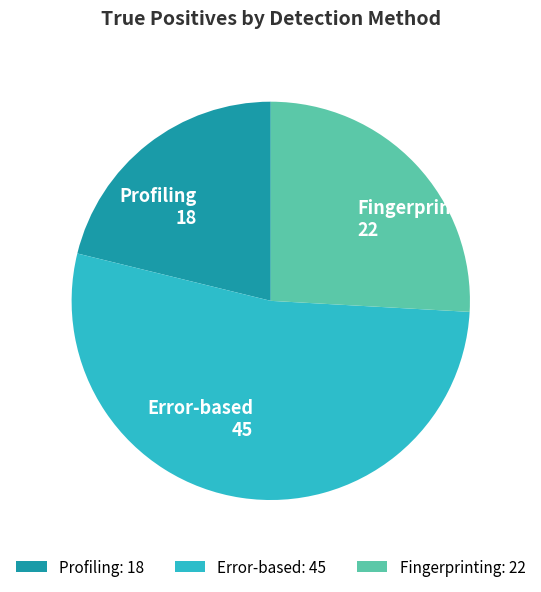

What is the ratio of the value at Profiling to the value at Fingerprinting?

0.8